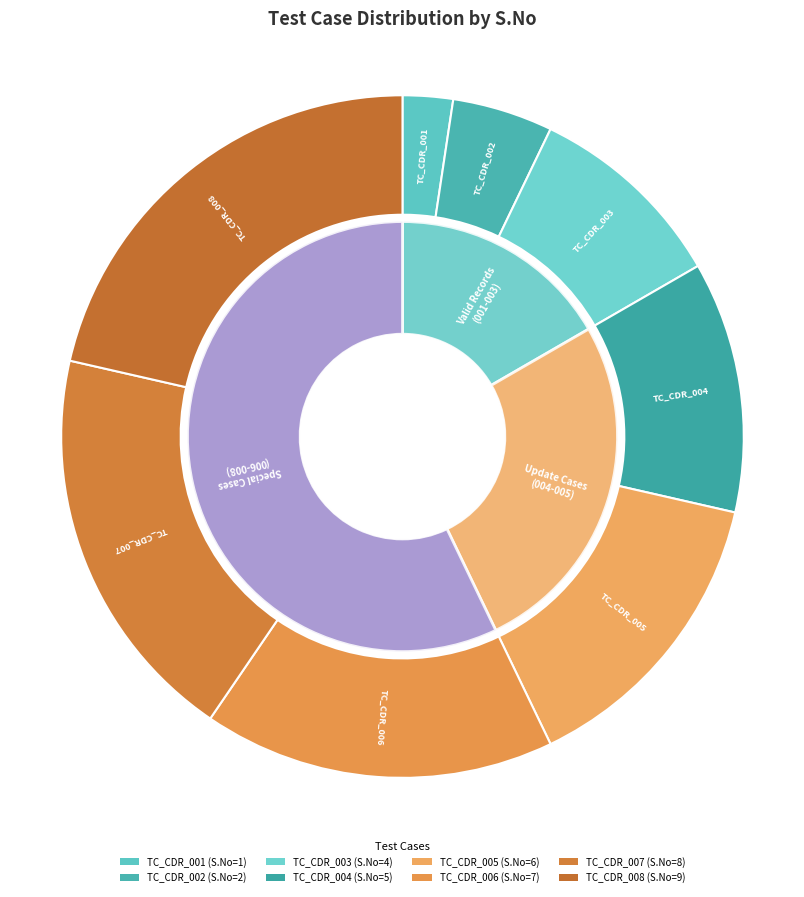

To the nearest percent, what is the combined percentage of TC_CDR_002 and TC_CDR_003?

14%